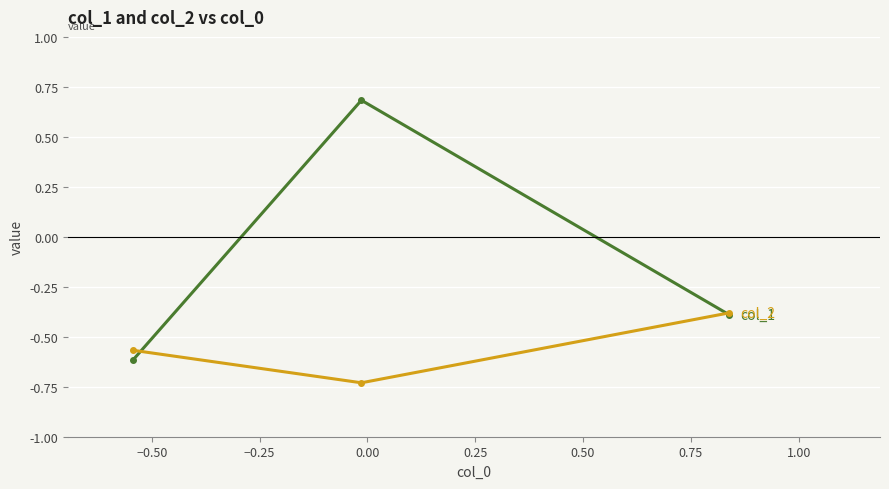

What is the maximum value shown in the chart?

0.7